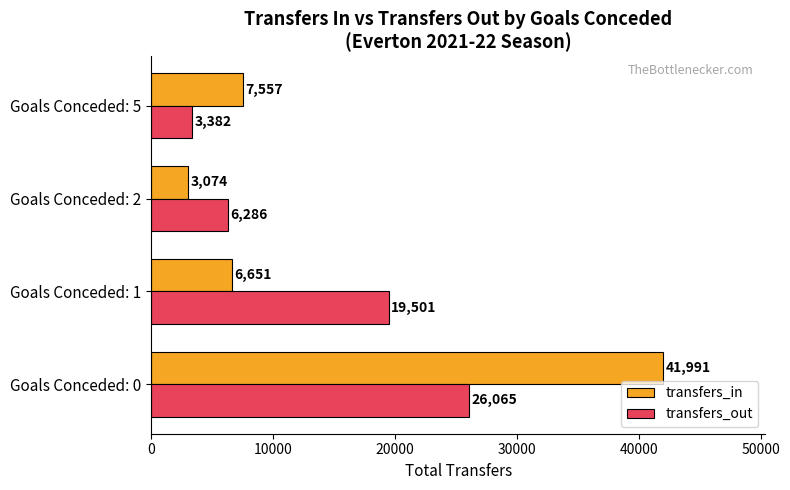

What is the highest value of the transfers_in series?

41991